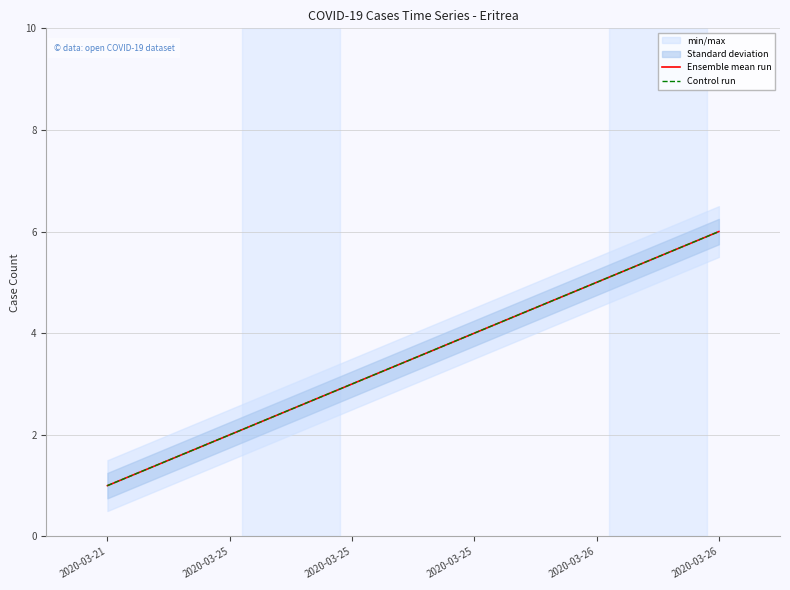

What is the total value across all series at 2020-03-25?

4